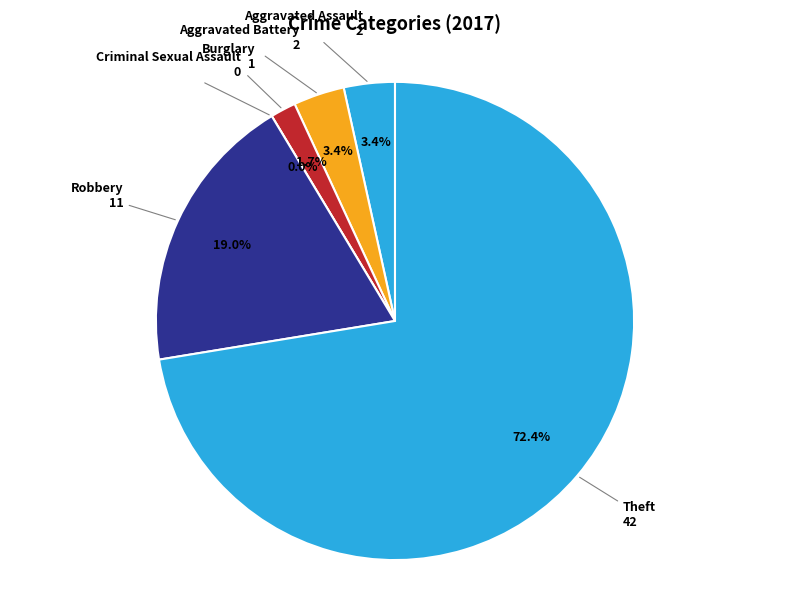

What is the change in value from Aggravated Assault to Burglary?

-1